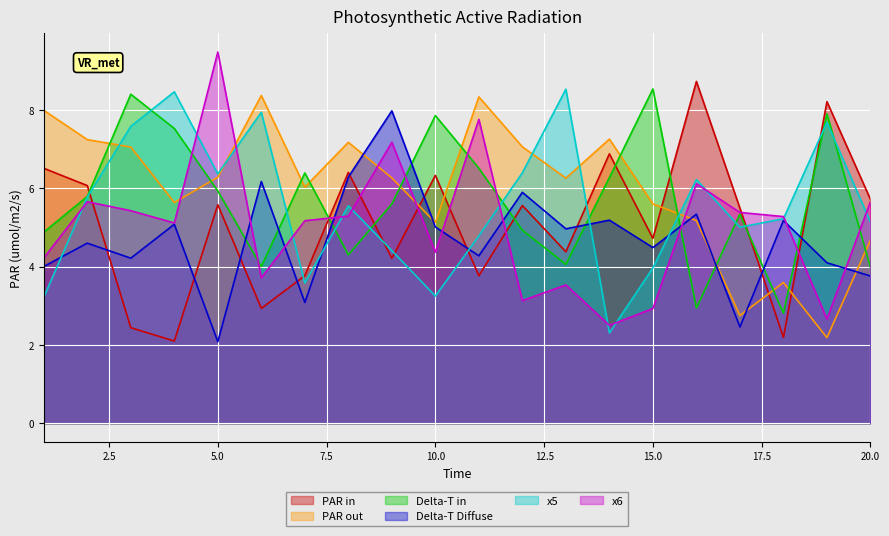

At which category does the chart reach its minimum across all series?

5